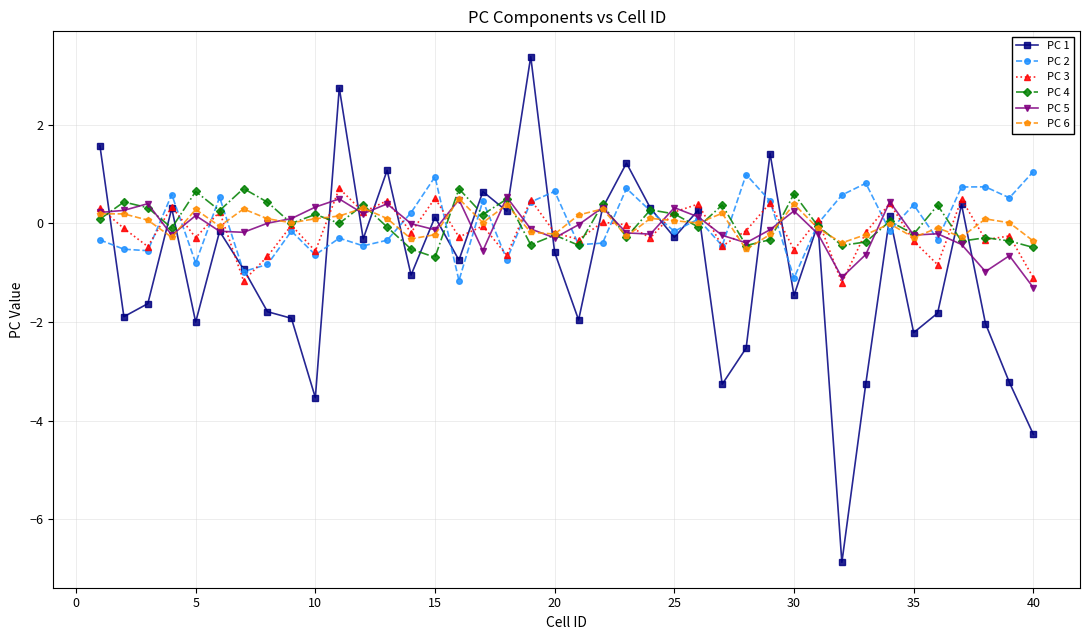

What is the lowest value of the PC 2 series?

-1.2